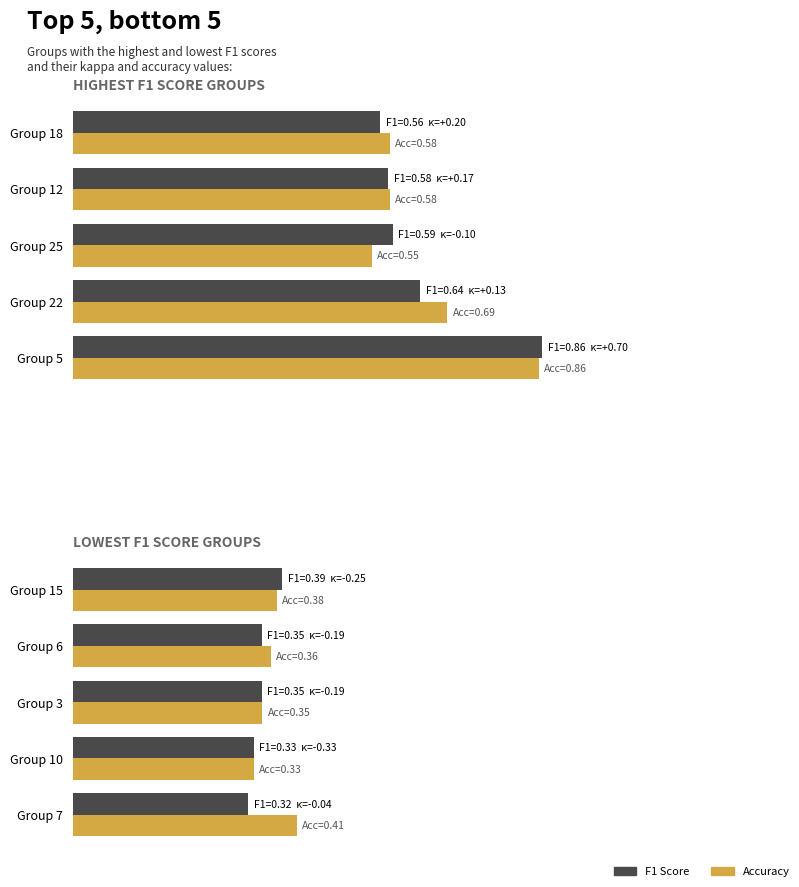

List the series in order of their peak value, highest first.

Accuracy, F1